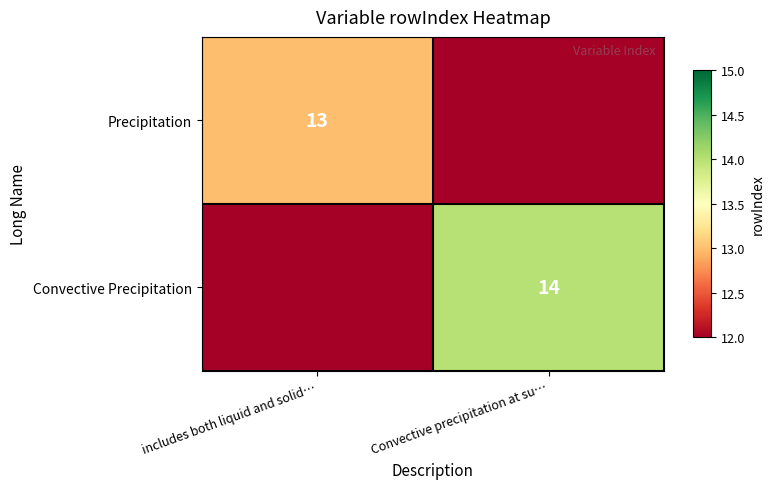

The value of Convective Precipitation at Convective precipitation at su… is 22. True or false?

False